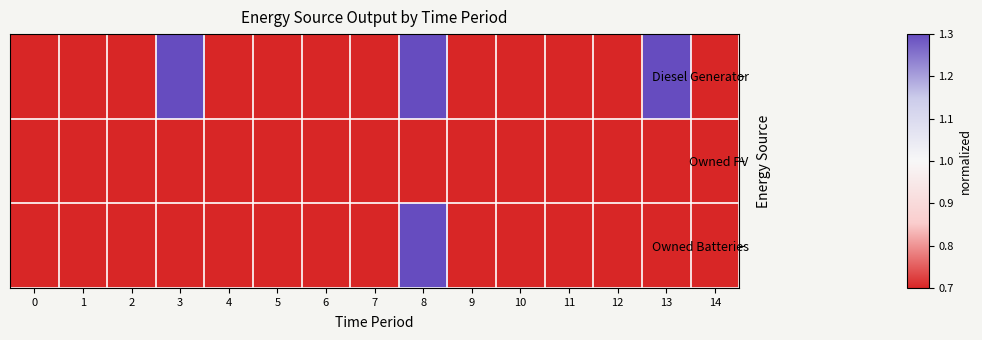

Reading left to right, list all the values displayed in this chart.

Diesel Generator: 0=0.0	1=0.0	2=0.0	3=7.1	4=0.0	5=0.0	6=0.0	7=0.0	8=3.8	9=0.0	10=0.0	11=0.0	12=0.0	13=4.2	14=0.0
Owned PV: 0=0.0	1=0.0	2=0.0	3=0.0	4=0.0	5=0.0	6=0.0	7=0.0	8=0.0	9=0.0	10=0.0	11=0.0	12=0.0	13=0.0	14=0.0
Owned Batteries: 0=0.0	1=0.0	2=0.0	3=0.0	4=0.0	5=0.0	6=0.0	7=0.0	8=15.0	9=0.0	10=0.0	11=0.0	12=0.0	13=0.0	14=0.0